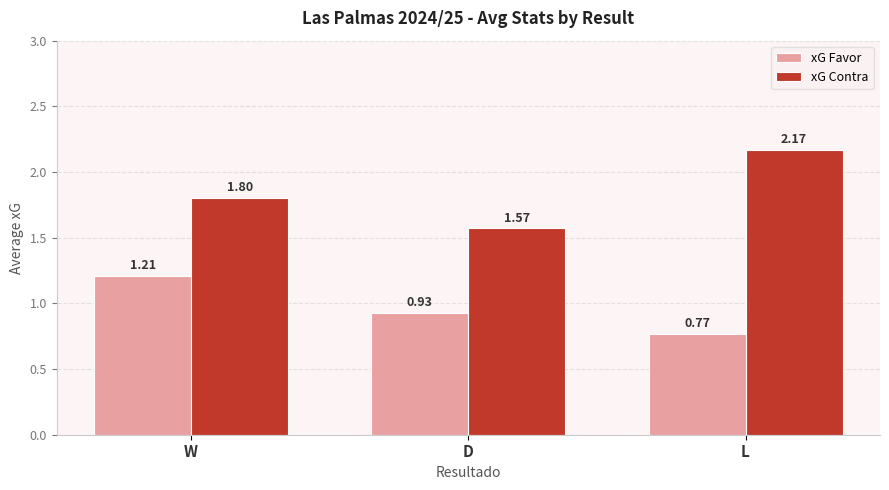

At D, list the series in order from smallest to largest.

xG Favor, xG Contra